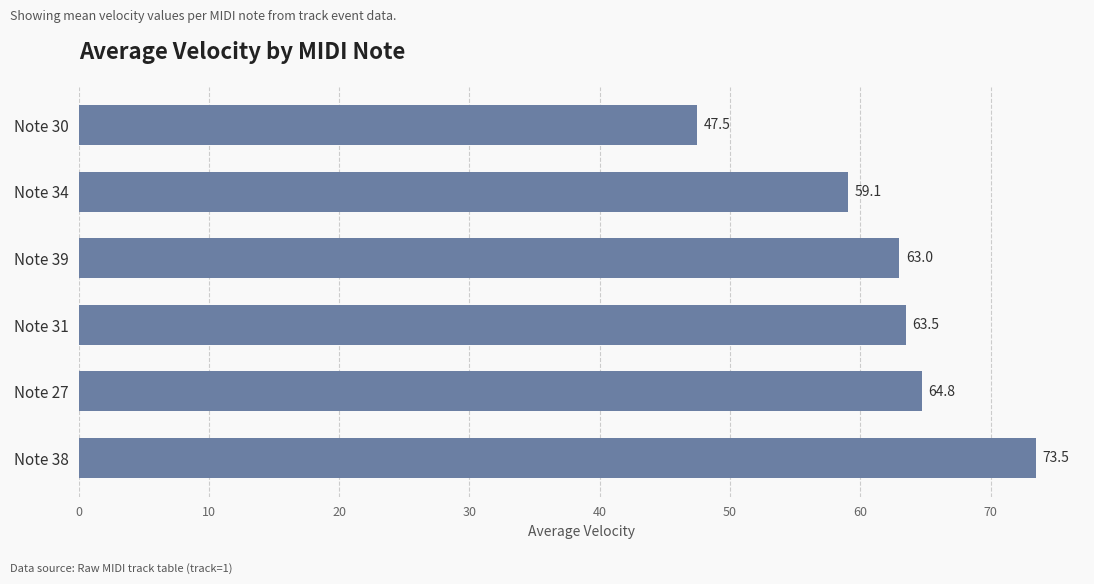

Where is the data nearest to the value 60?

Note 34